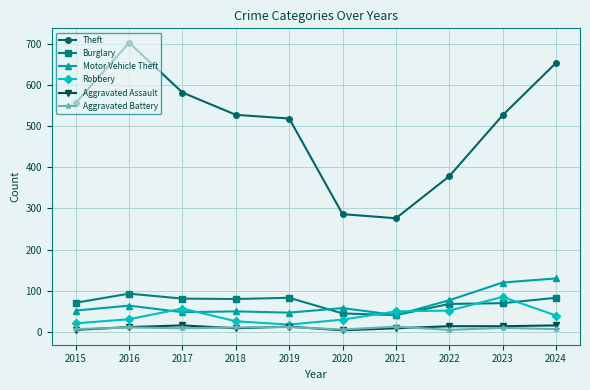

How many times do Robbery and Motor Vehicle Theft cross each other?

4